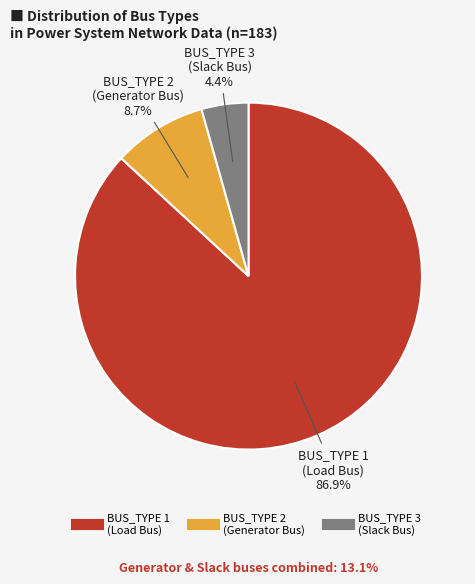

Does BUS_TYPE 1 represent more than half of the total?

Yes